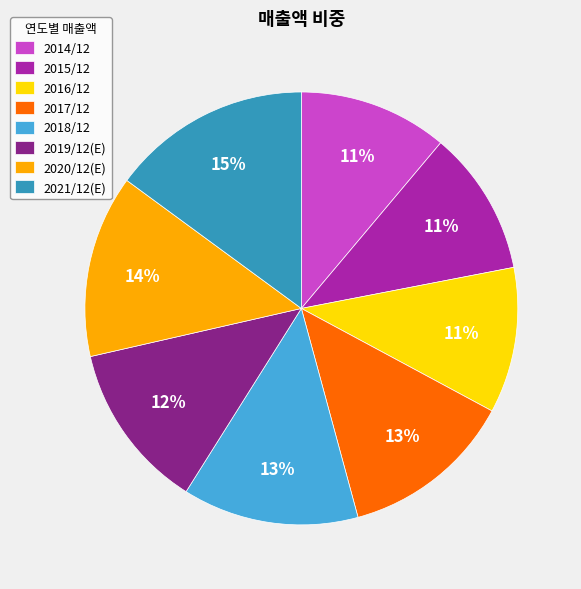

Between 2018/12 and 2021/12(E), which is larger?

2021/12(E)